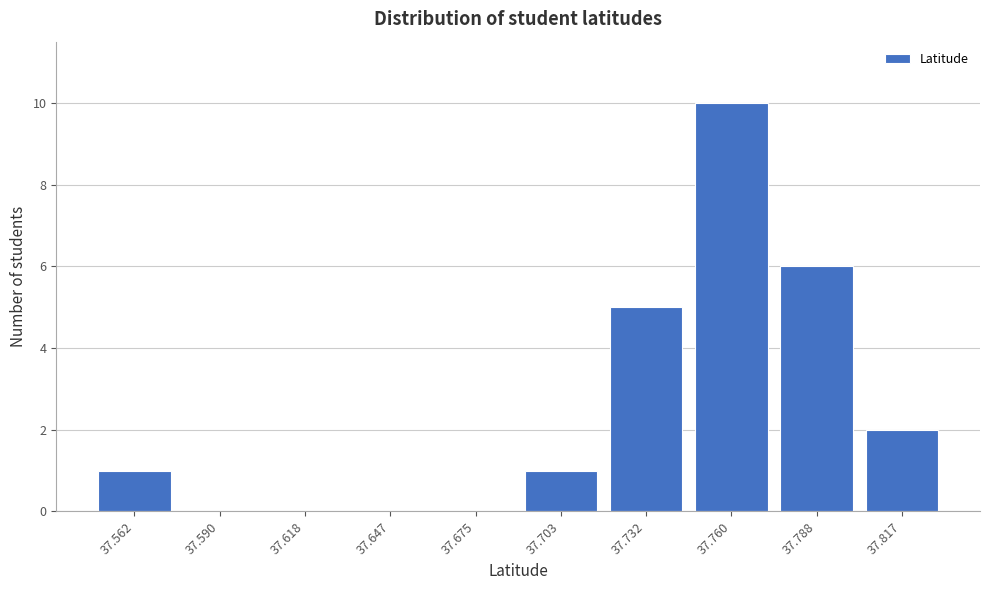

Reading left to right, extract all data points from this chart.

37.562=1	37.590=0	37.618=0	37.647=0	37.675=0	37.703=1	37.732=5	37.760=10	37.788=6	37.817=2